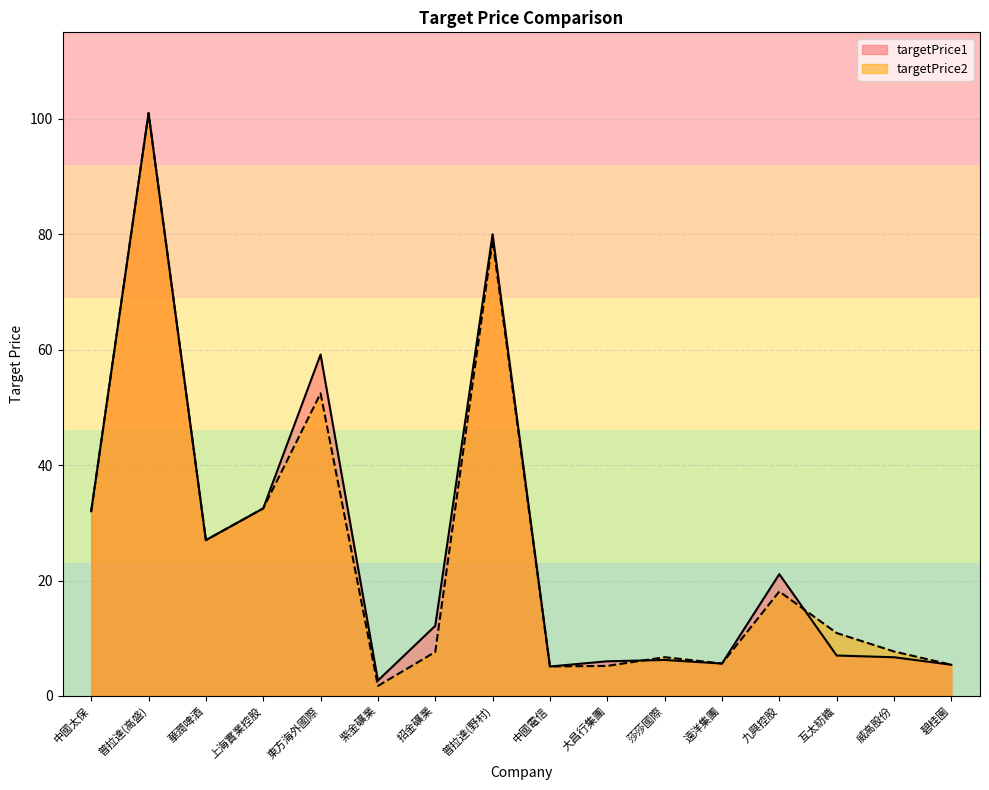

What is the label of the 4th point from the left?

上海實業控股